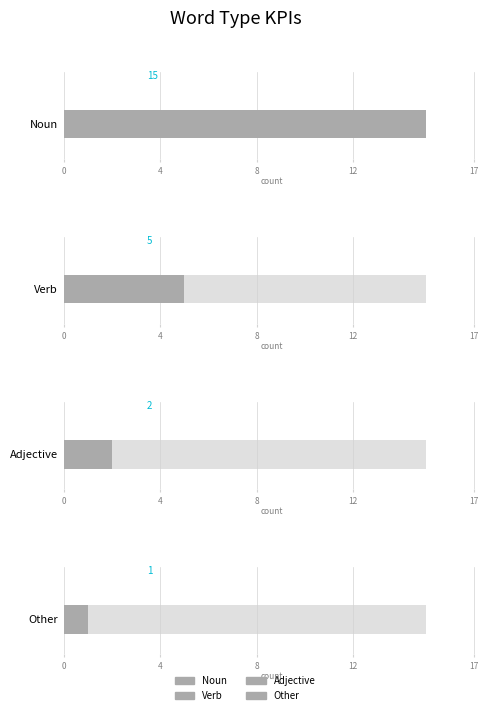

What is the approximate value at Noun?

15